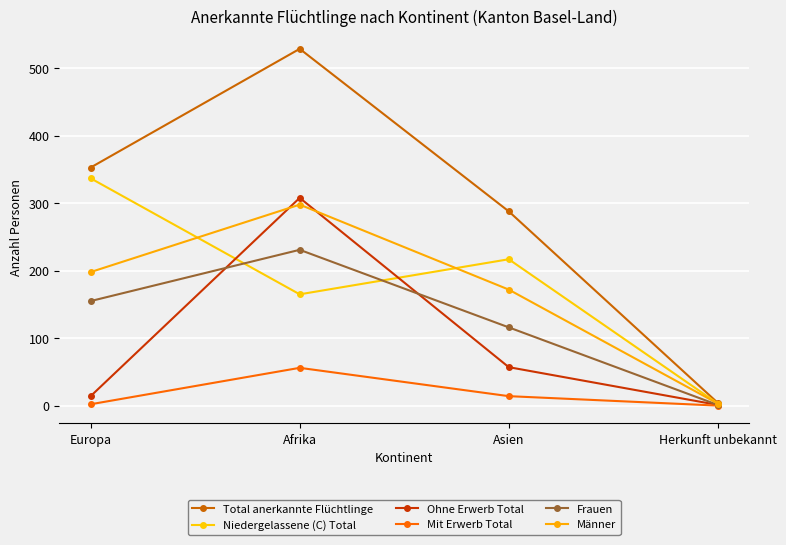

What is the label of the 3rd point from the right?

Afrika